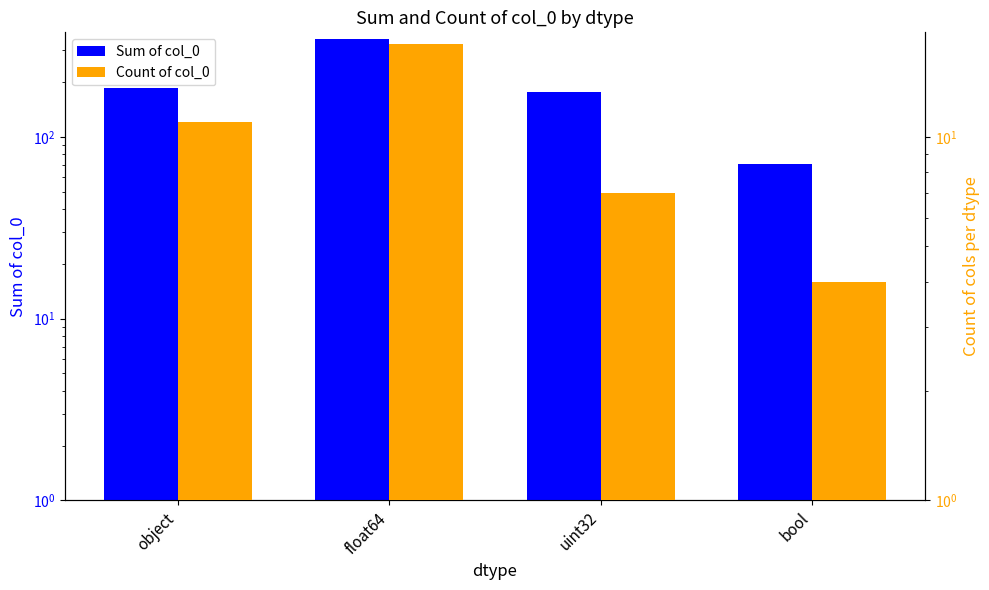

What is the label of the 1st bar from the left?

object